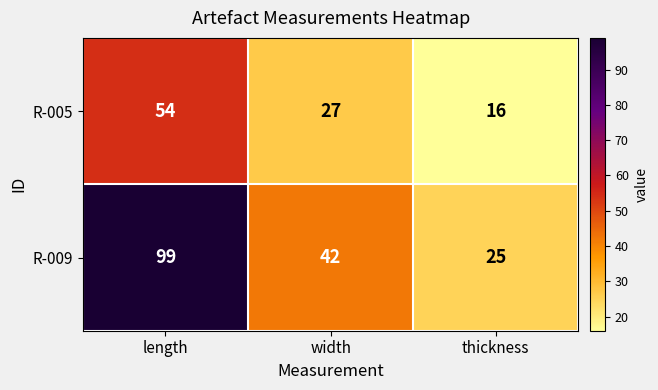

Reading right to left, transcribe all the data shown in this chart.

R-005: 16	27	54
R-009: 25	42	99